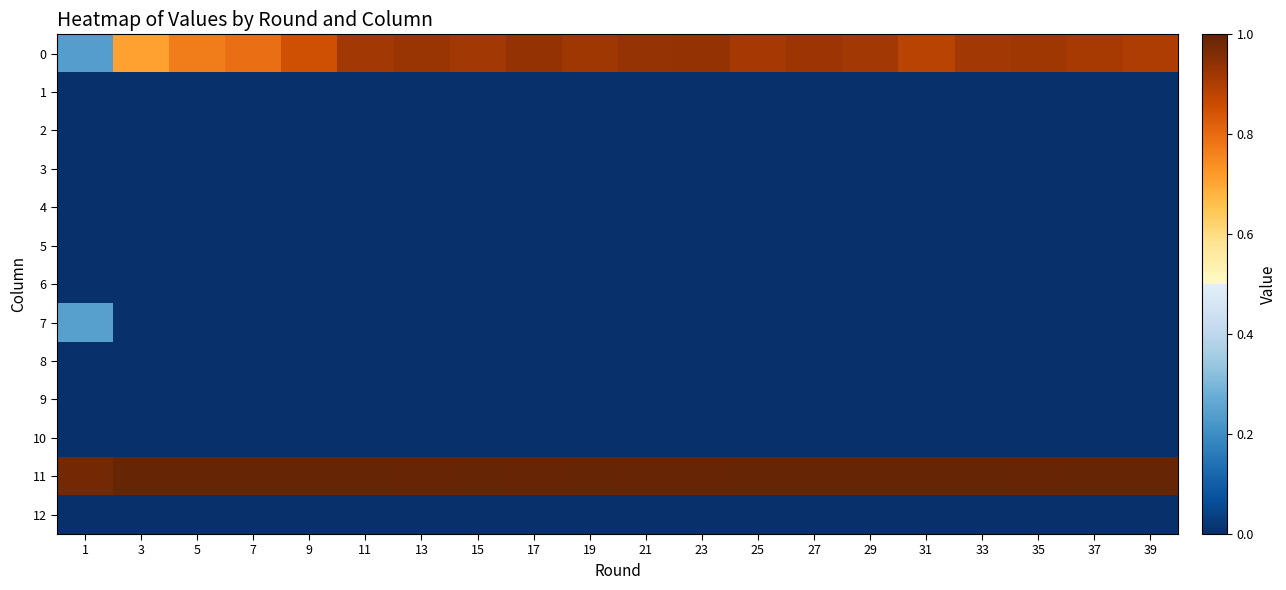

Which series has the largest total across all categories?

11